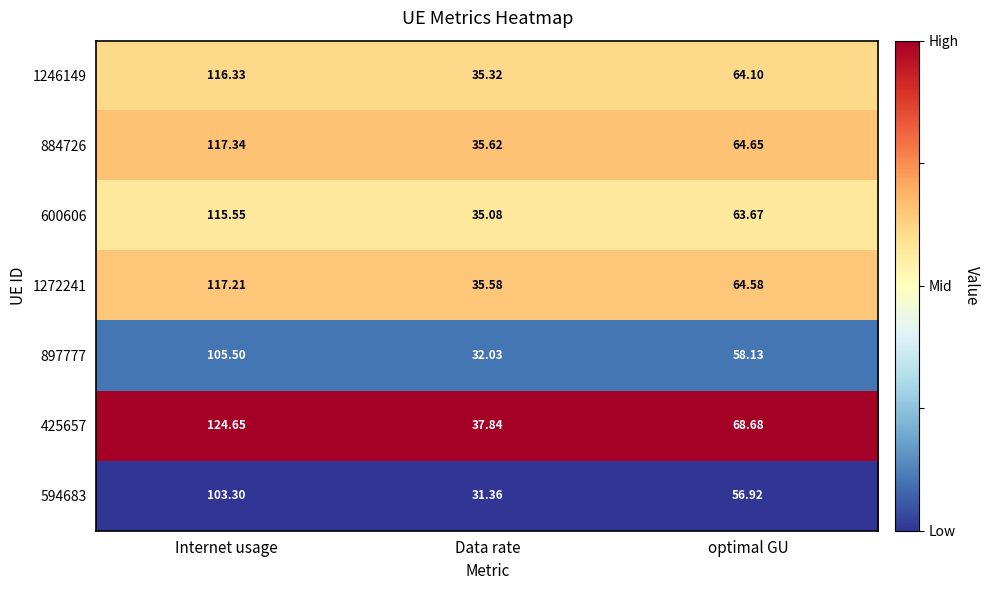

At Internet usage, list the series in order from smallest to largest.

594683, 897777, 600606, 1246149, 1272241, 884726, 425657